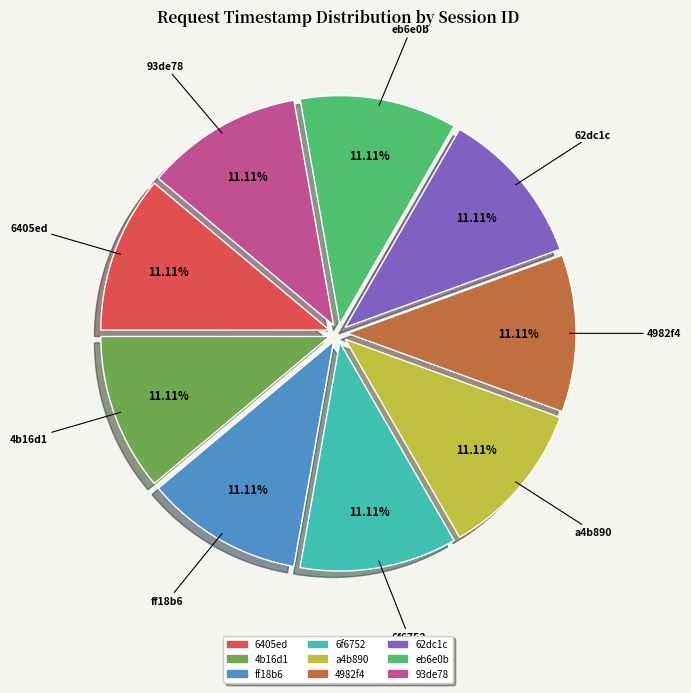

What percentage do 62dc1c and eb6e0b together represent?

22.2%